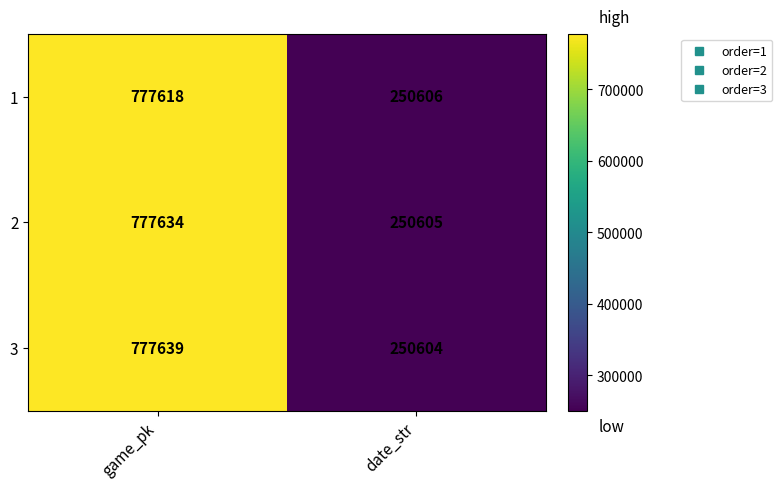

What is the difference between the 1 values at date_str and game_pk?

527012